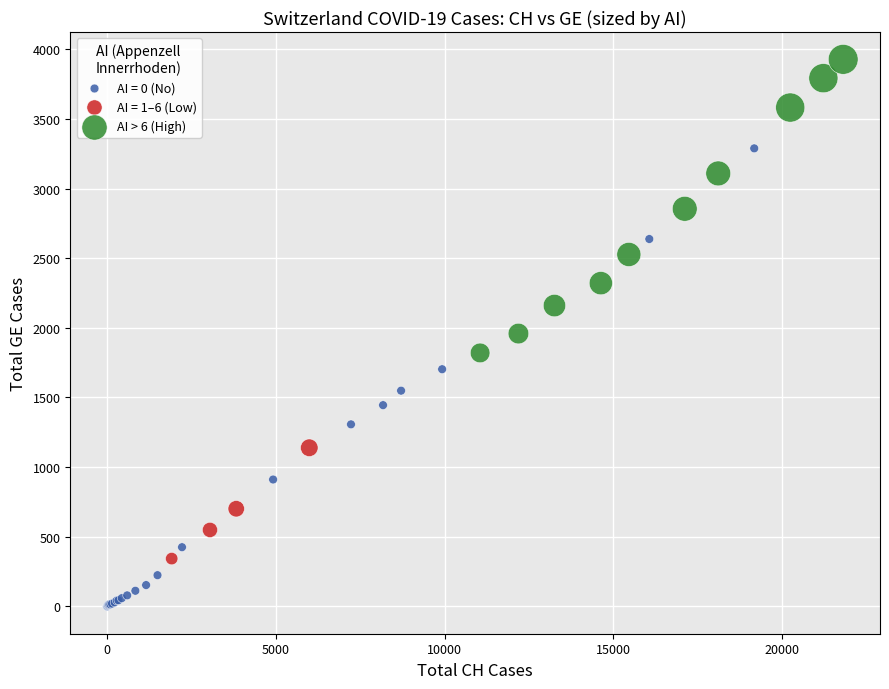

Which series contains the highest Y value?

AI > 6 (High)